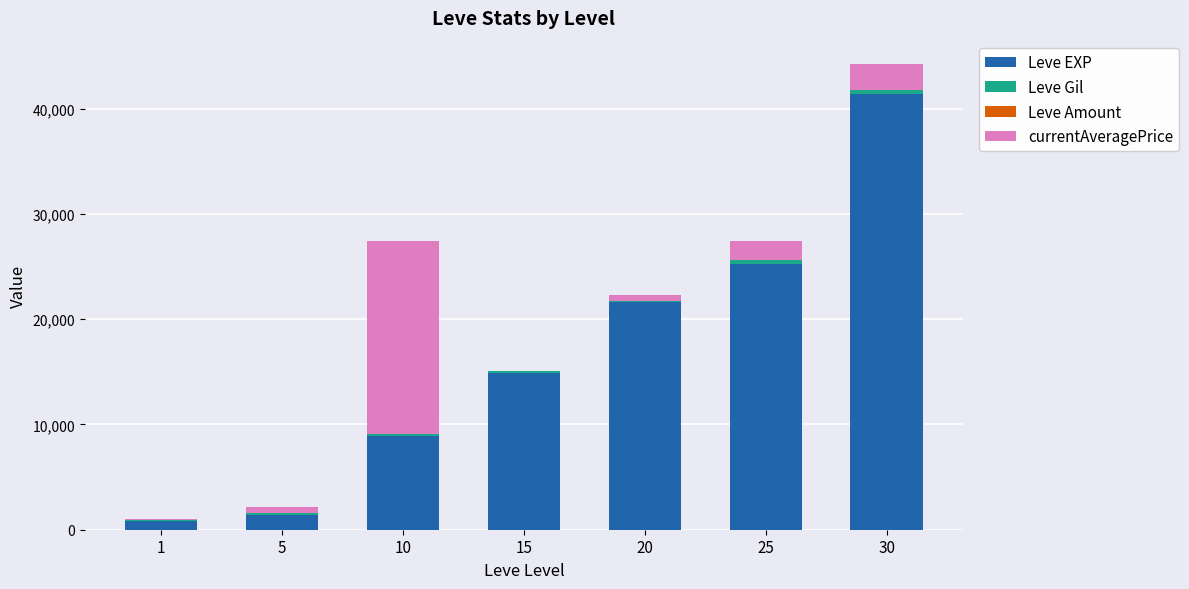

At which category is the sum across all series the highest?

30